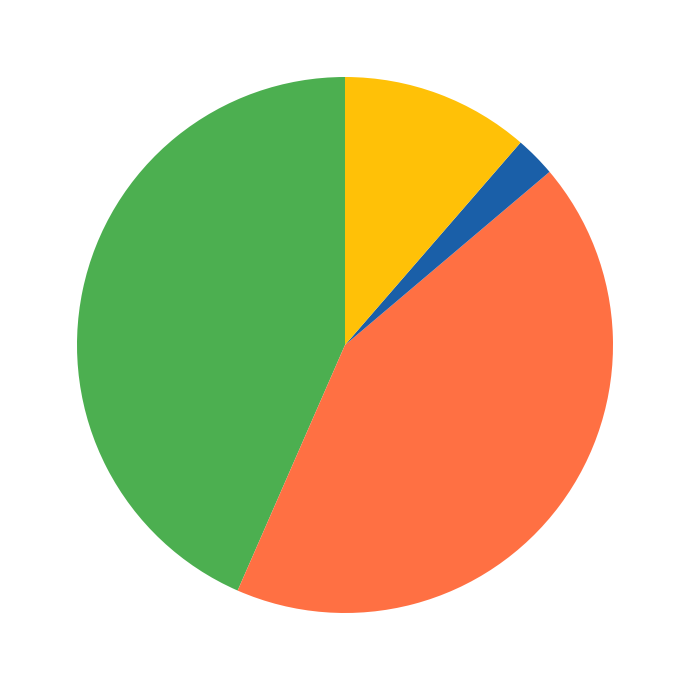

Does any single category account for the majority?

No